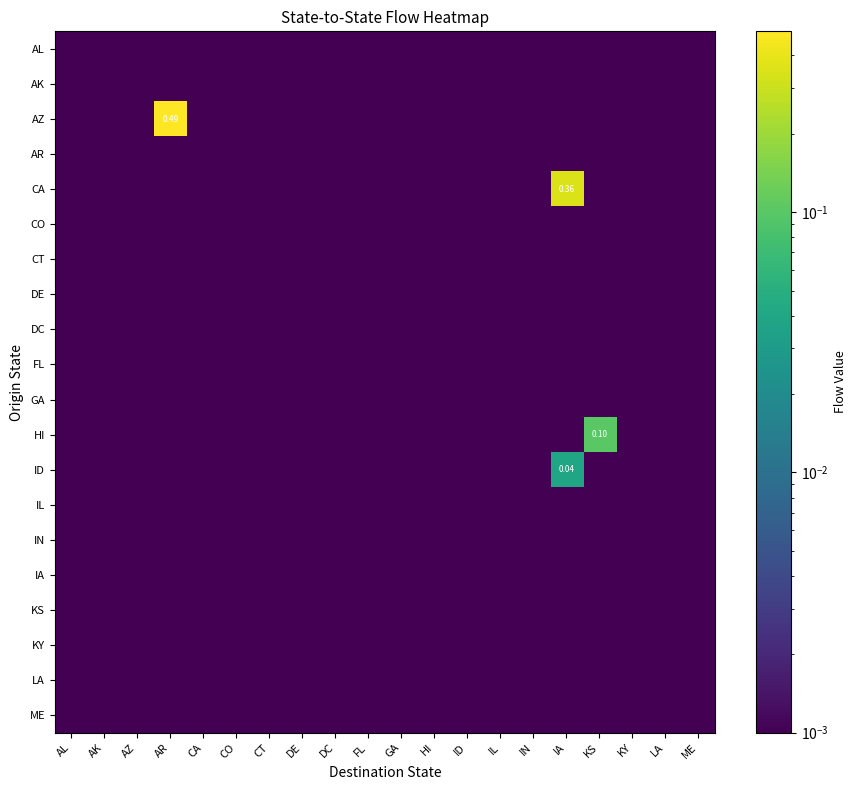

Which series has the largest range (max minus min)?

AZ